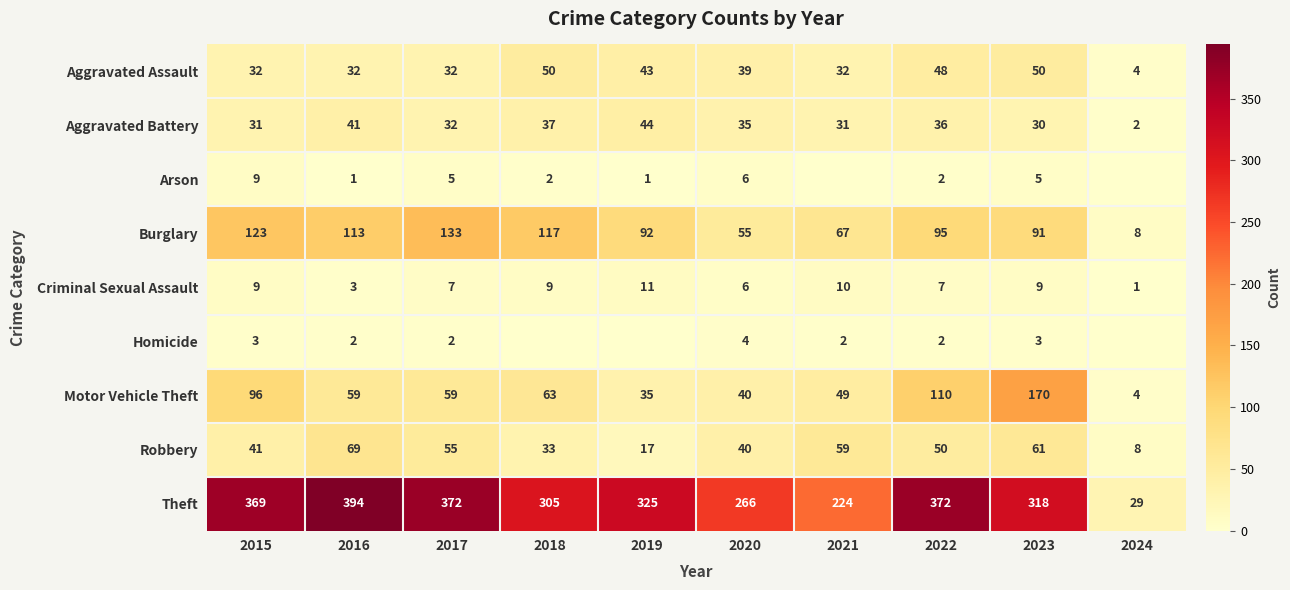

Where is Aggravated Assault nearest to the value 27?

2015